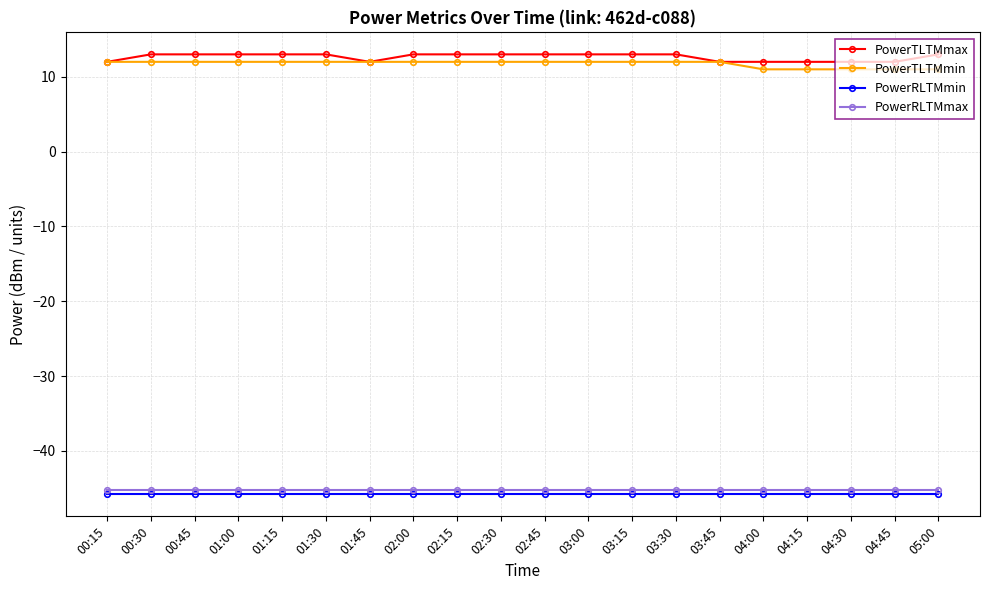

List the series in order of their peak value, highest first.

PowerTLTMmax, PowerTLTMmin, PowerRLTMmax, PowerRLTMmin